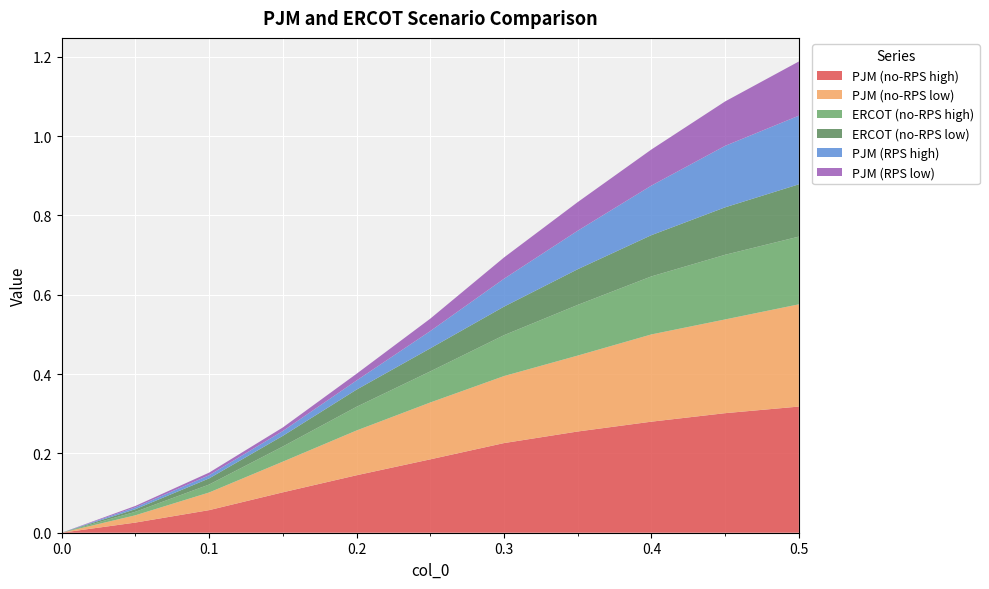

Reading right to left, transcribe all the data shown in this chart.

PJM (no-RPS high): 0.5=0.3	0.45=0.3	0.4=0.3	0.35=0.3	0.3=0.2	0.25=0.2	0.2=0.1	0.15=0.1	0.1=0.1	0.05=0.0	0.0=0.0
PJM (no-RPS low): 0.5=0.3	0.45=0.2	0.4=0.2	0.35=0.2	0.3=0.2	0.25=0.1	0.2=0.1	0.15=0.1	0.1=0.0	0.05=0.0	0.0=0.0
ERCOT (no-RPS high): 0.5=0.2	0.45=0.2	0.4=0.1	0.35=0.1	0.3=0.1	0.25=0.1	0.2=0.1	0.15=0.0	0.1=0.0	0.05=0.0	0.0=0.0
ERCOT (no-RPS low): 0.5=0.1	0.45=0.1	0.4=0.1	0.35=0.1	0.3=0.1	0.25=0.1	0.2=0.0	0.15=0.0	0.1=0.0	0.05=0.0	0.0=0.0
PJM (RPS high): 0.5=0.2	0.45=0.2	0.4=0.1	0.35=0.1	0.3=0.1	0.25=0.0	0.2=0.0	0.15=0.0	0.1=0.0	0.05=0.0	0.0=0.0
PJM (RPS low): 0.5=0.1	0.45=0.1	0.4=0.1	0.35=0.1	0.3=0.1	0.25=0.0	0.2=0.0	0.15=0.0	0.1=0.0	0.05=0.0	0.0=0.0